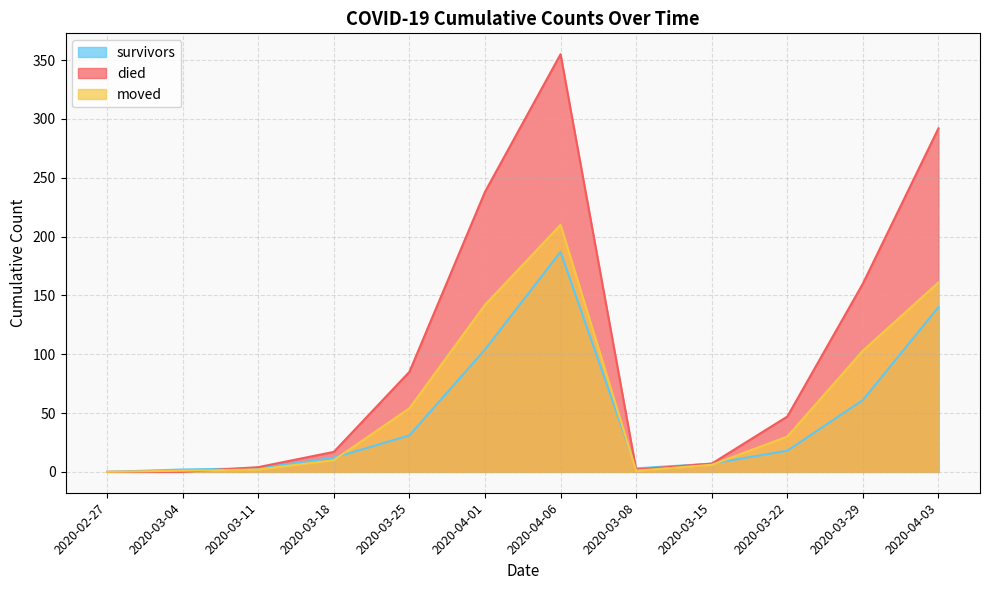

Reading left to right, extract all data points from this chart.

survivors: 2020-02-27=0	2020-03-04=2	2020-03-11=3	2020-03-18=12	2020-03-25=31	2020-04-01=104	2020-04-06=187	2020-03-08=3	2020-03-15=7	2020-03-22=18	2020-03-29=61	2020-04-03=140
died: 2020-02-27=0	2020-03-04=0	2020-03-11=4	2020-03-18=17	2020-03-25=85	2020-04-01=238	2020-04-06=355	2020-03-08=2	2020-03-15=7	2020-03-22=47	2020-03-29=160	2020-04-03=292
moved: 2020-02-27=0	2020-03-04=1	2020-03-11=2	2020-03-18=10	2020-03-25=54	2020-04-01=142	2020-04-06=210	2020-03-08=1	2020-03-15=6	2020-03-22=30	2020-03-29=103	2020-04-03=161